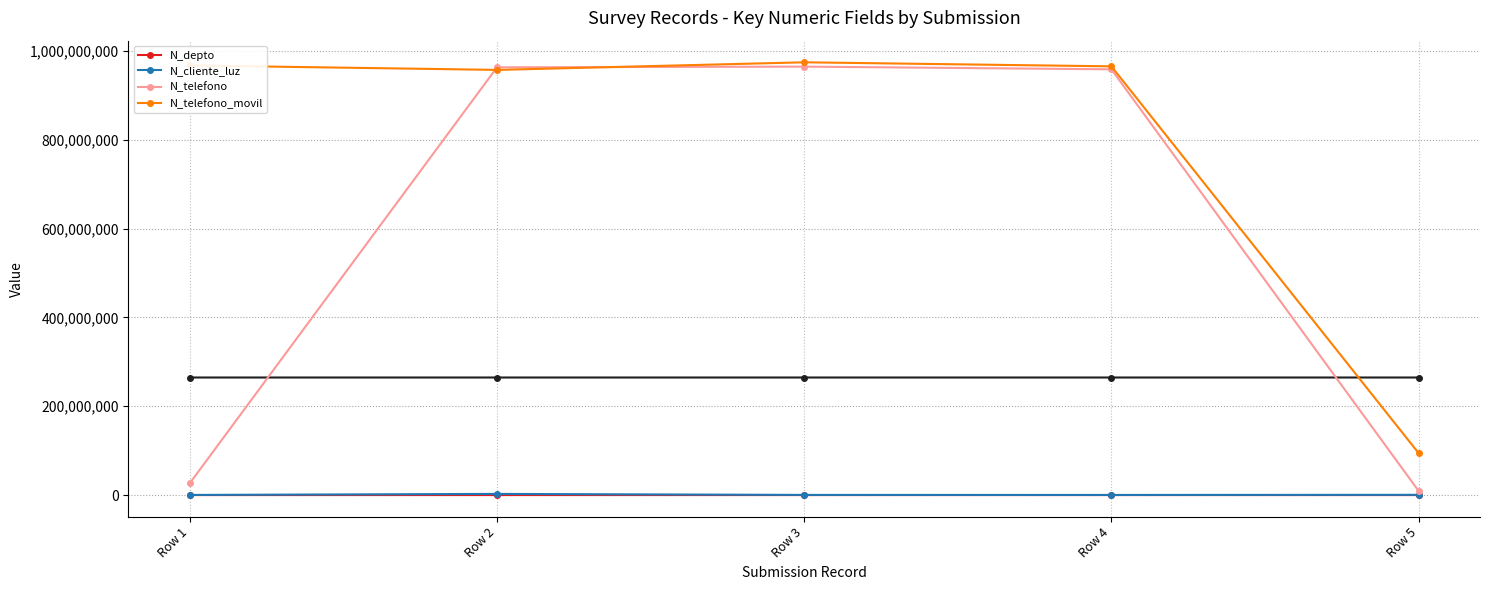

What is the maximum value for N_telefono?

964782014